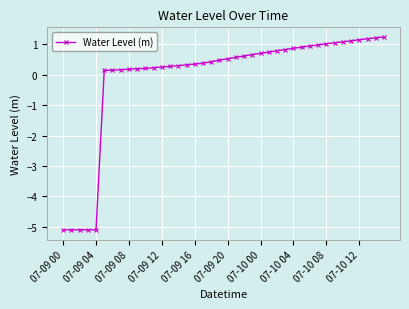

What is the value of the 3rd point from the left?

-5.1